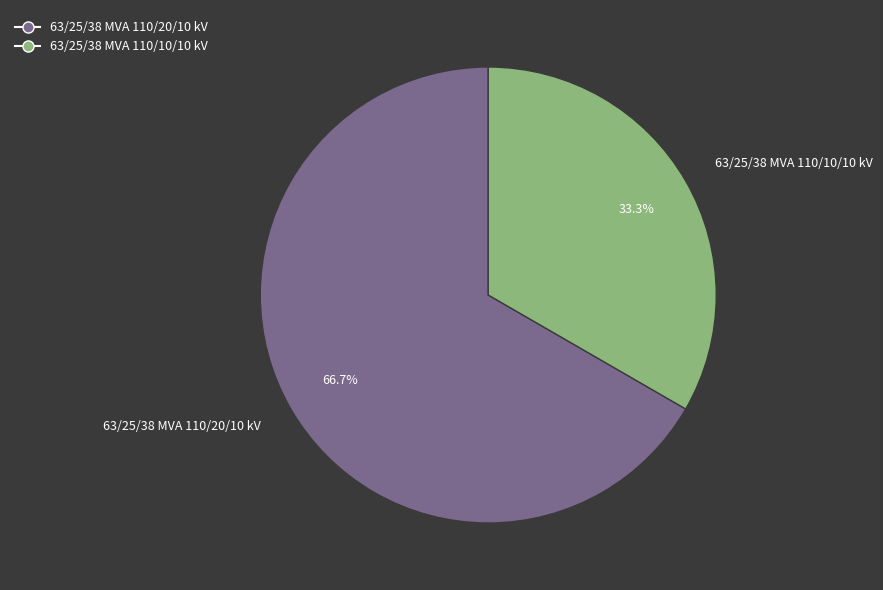

The 63/25/38 MVA 110/10/10 kV slice represents 40% of the pie. True or false?

False